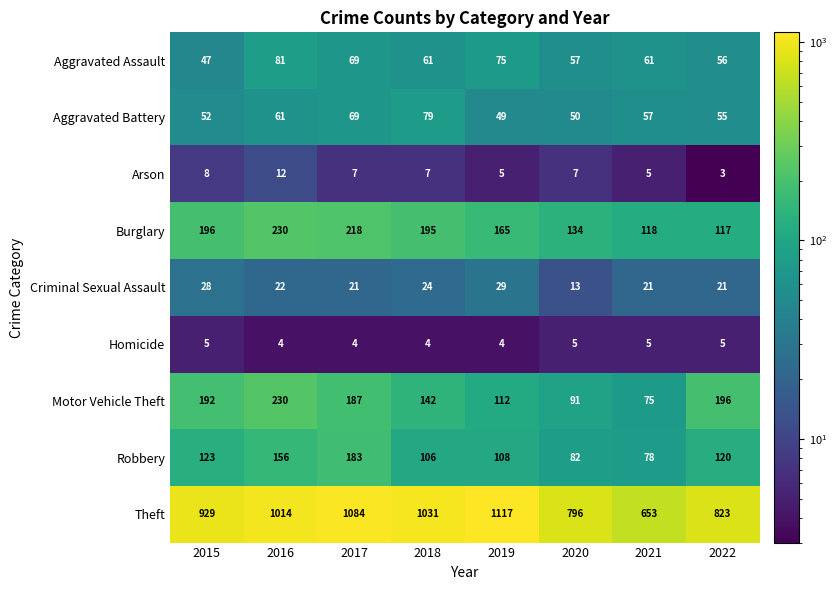

Is it true that Robbery equals 183 at 2017?

True